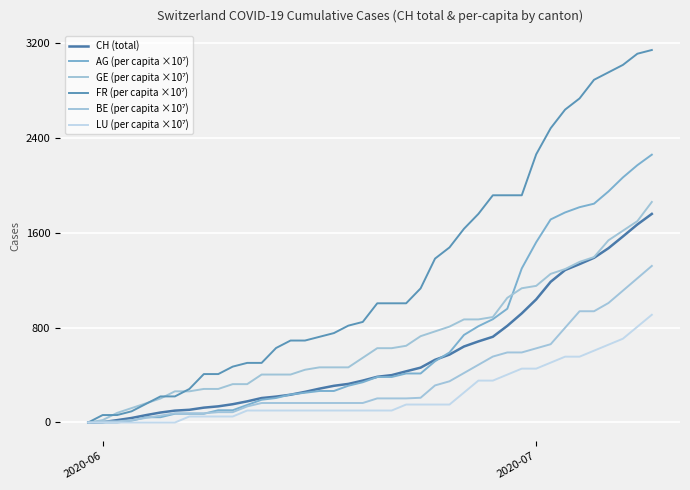

What is the difference between the second highest and minimum values in the FR (per capita ×10⁷) series?

3106.2